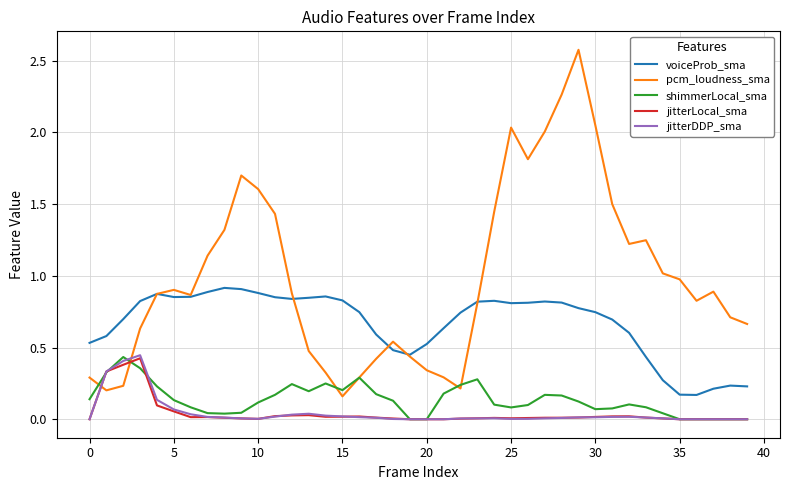

What is the maximum value shown in the chart?

2.6